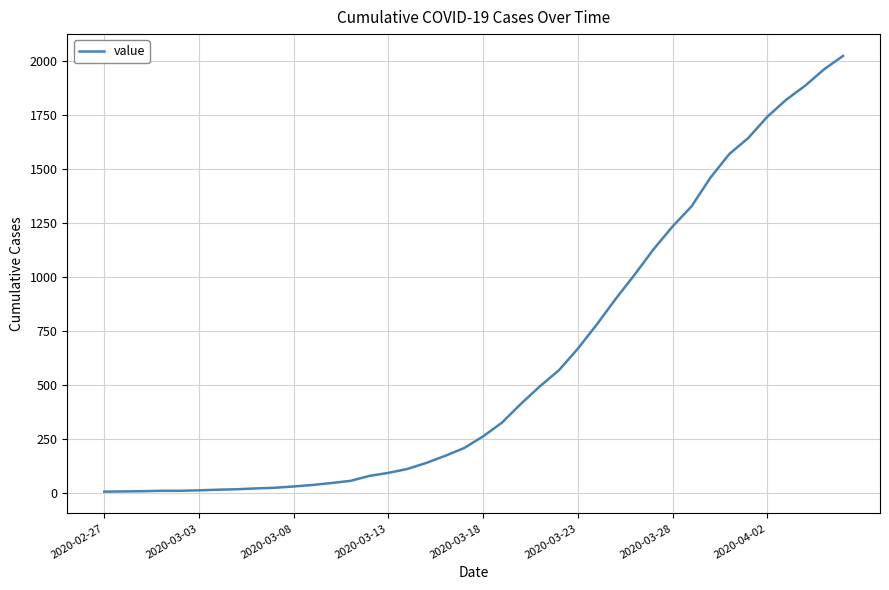

What is the difference between the maximum and minimum values?

2018